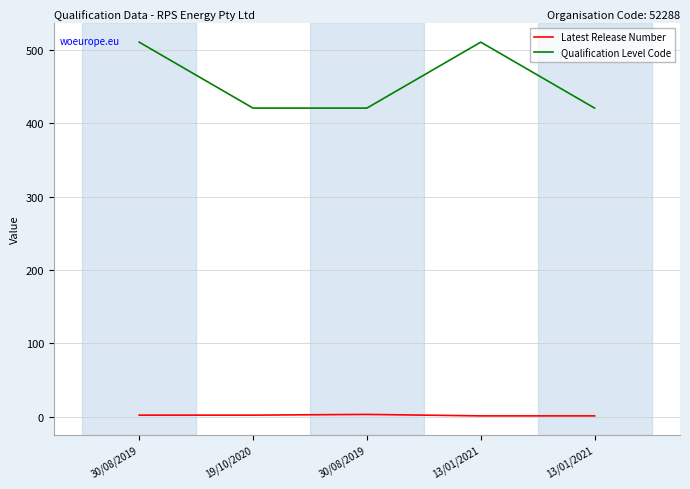

How many lines are shown in the chart?

2